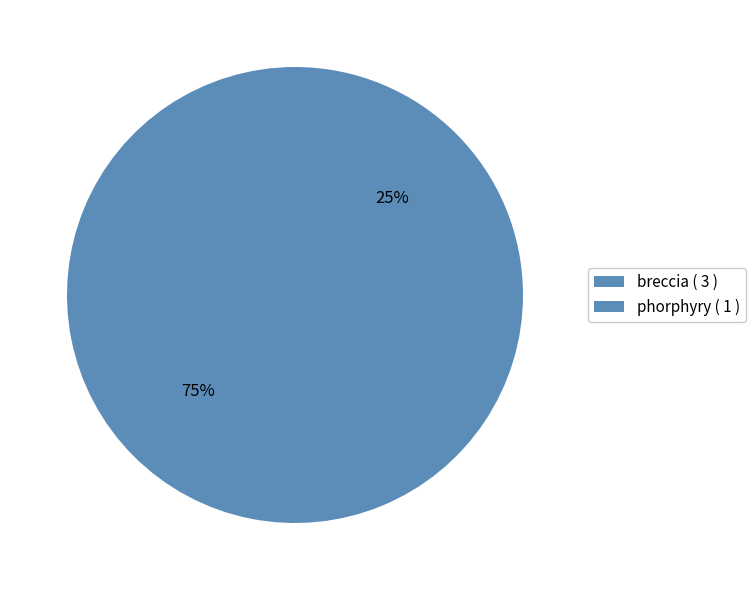

Count the number of slices in the pie.

2